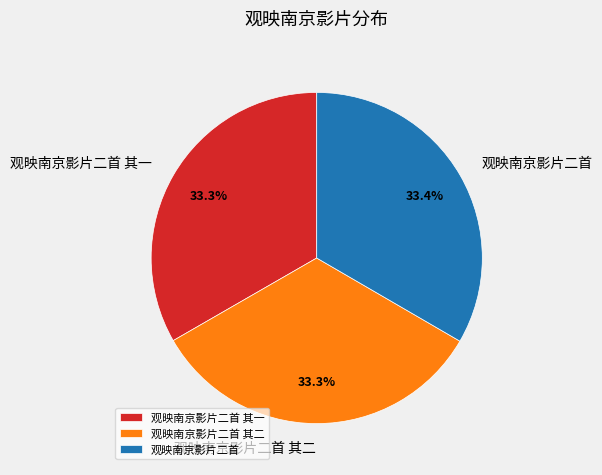

Do 观映南京影片二首 其一 and 观映南京影片二首 together represent more than half of the pie?

Yes